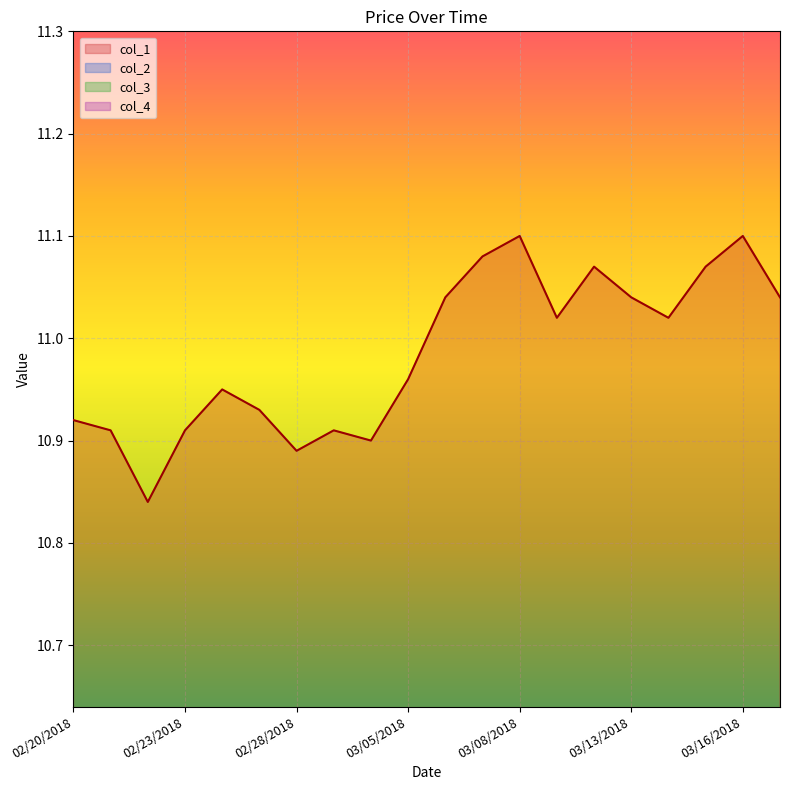

True or false: col_3 and col_1 intersect in this chart.

False